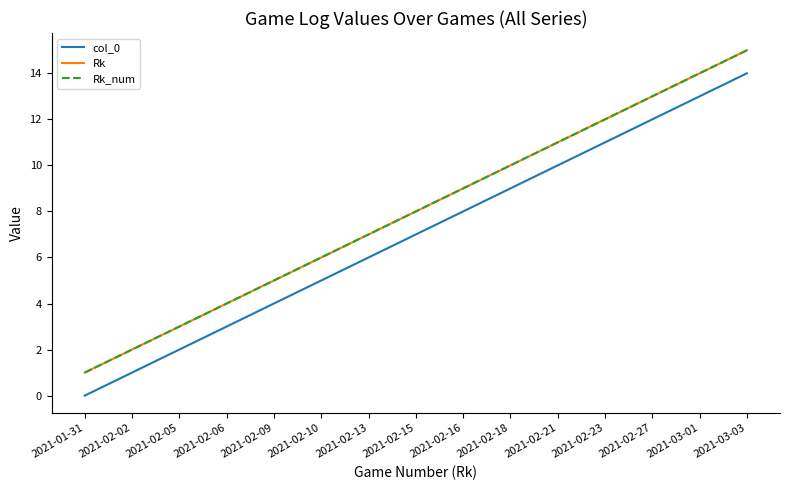

Reading left to right, extract all data points from this chart.

col_0: 2021-01-31=0	2021-02-02=1	2021-02-05=2	2021-02-06=3	2021-02-09=4	2021-02-10=5	2021-02-13=6	2021-02-15=7	2021-02-16=8	2021-02-18=9	2021-02-21=10	2021-02-23=11	2021-02-27=12	2021-03-01=13	2021-03-03=14
Rk: 2021-01-31=1	2021-02-02=2	2021-02-05=3	2021-02-06=4	2021-02-09=5	2021-02-10=6	2021-02-13=7	2021-02-15=8	2021-02-16=9	2021-02-18=10	2021-02-21=11	2021-02-23=12	2021-02-27=13	2021-03-01=14	2021-03-03=15
Rk_num: 2021-01-31=1	2021-02-02=2	2021-02-05=3	2021-02-06=4	2021-02-09=5	2021-02-10=6	2021-02-13=7	2021-02-15=8	2021-02-16=9	2021-02-18=10	2021-02-21=11	2021-02-23=12	2021-02-27=13	2021-03-01=14	2021-03-03=15